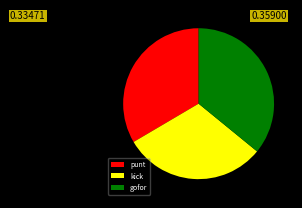

Which category has the smallest portion of the pie?

kick